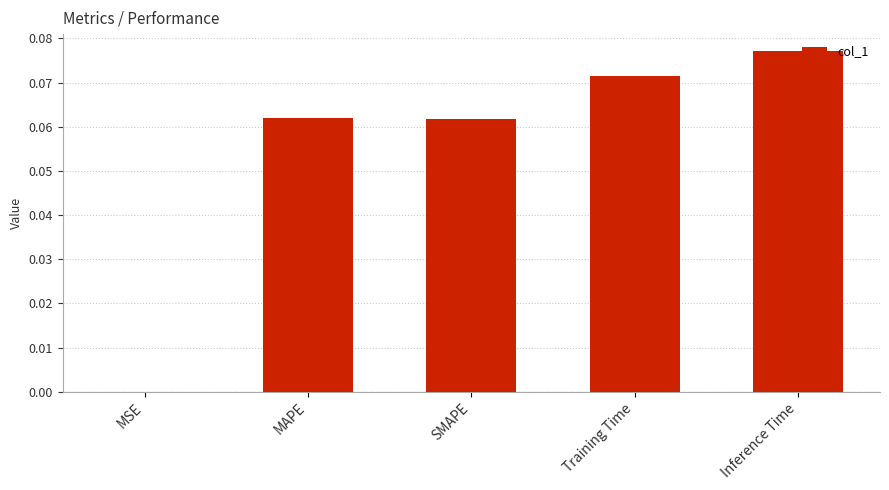

Which label corresponds to the largest value in the chart?

Inference Time